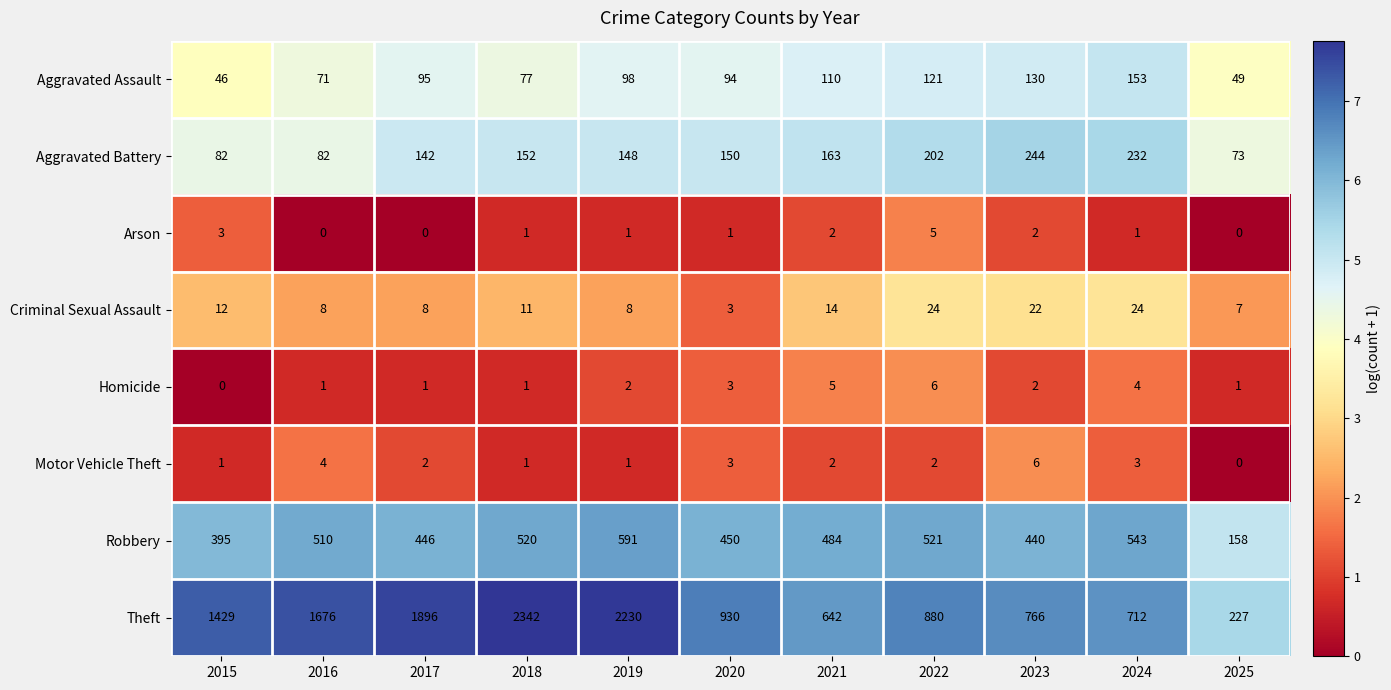

At which category is the sum across all series the highest?

2018